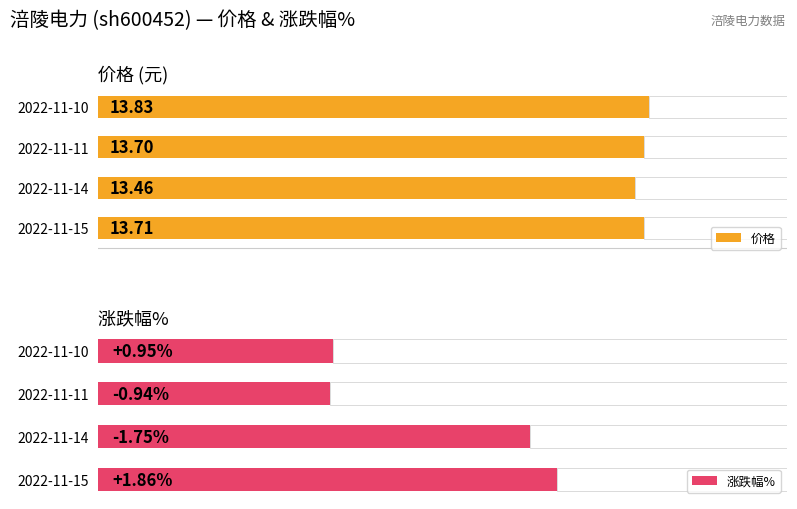

What is the highest value of the 涨跌幅% series?

1.9